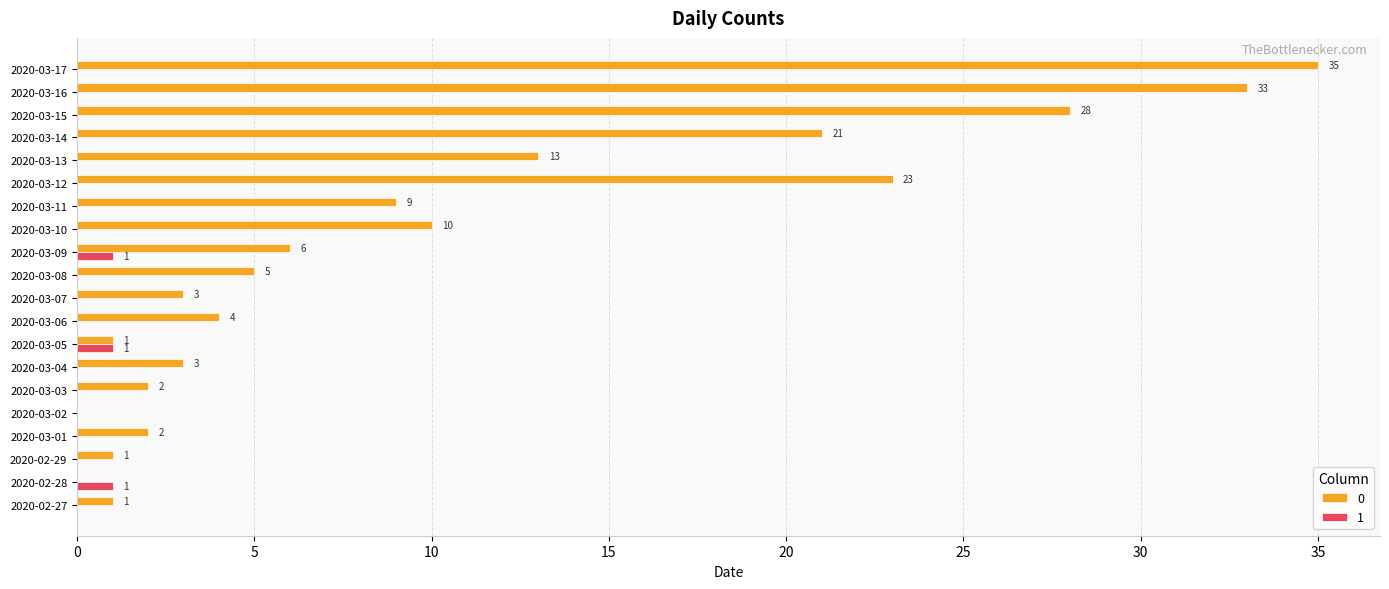

True or false: 0 has a value of 7 at 2020-03-08.

False